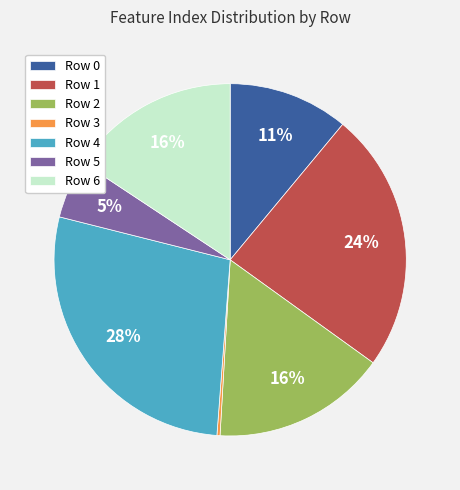

How many slices are in this pie chart?

7